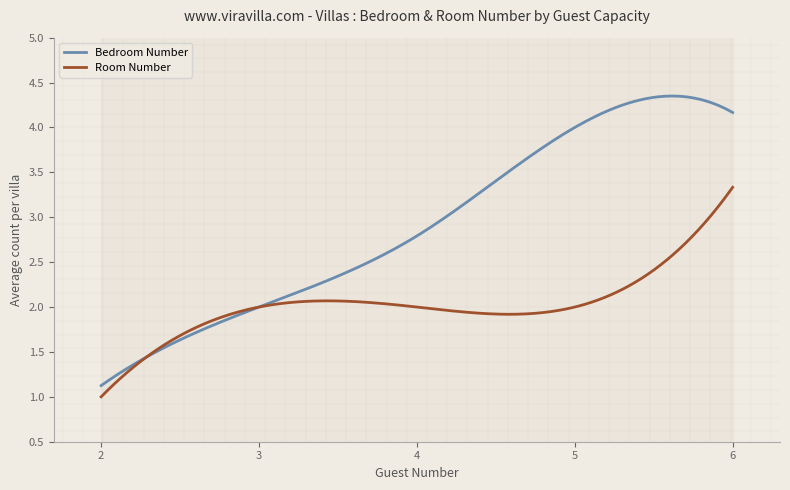

What is the lowest value of the Bedroom Number series?

1.1